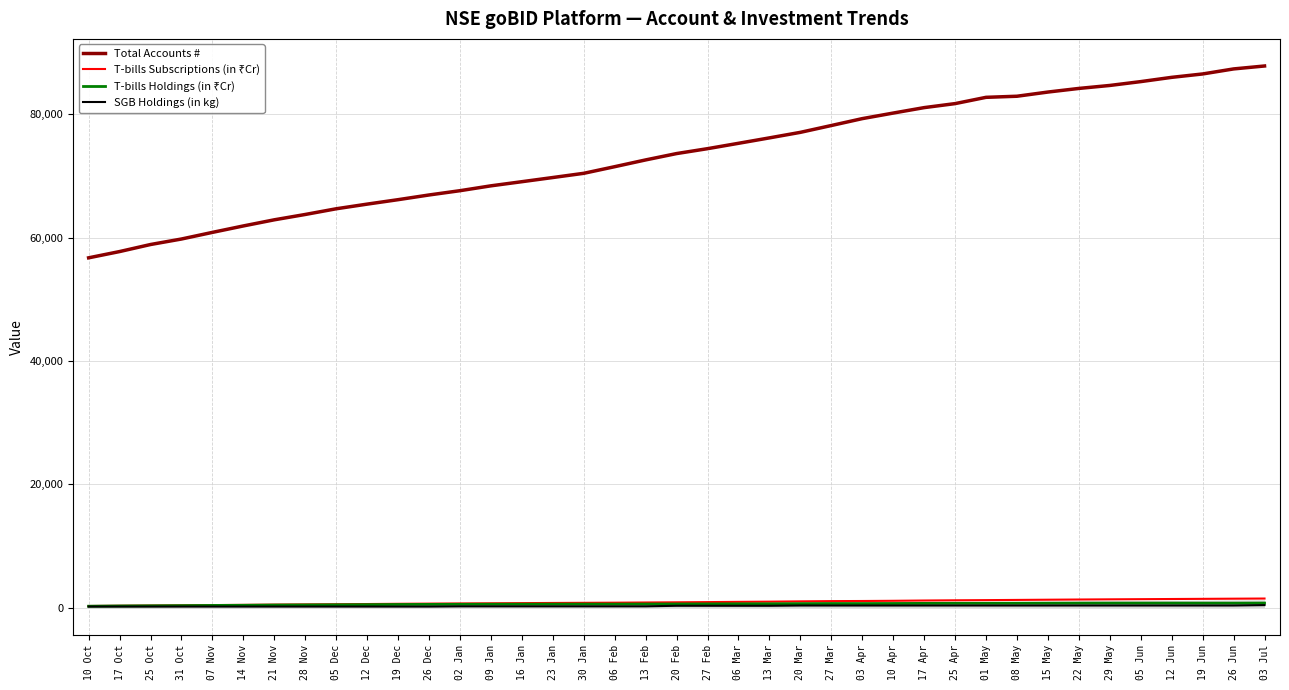

In SGB Holdings (in kg), how many points are higher than both neighbors (excluding endpoints)?

6